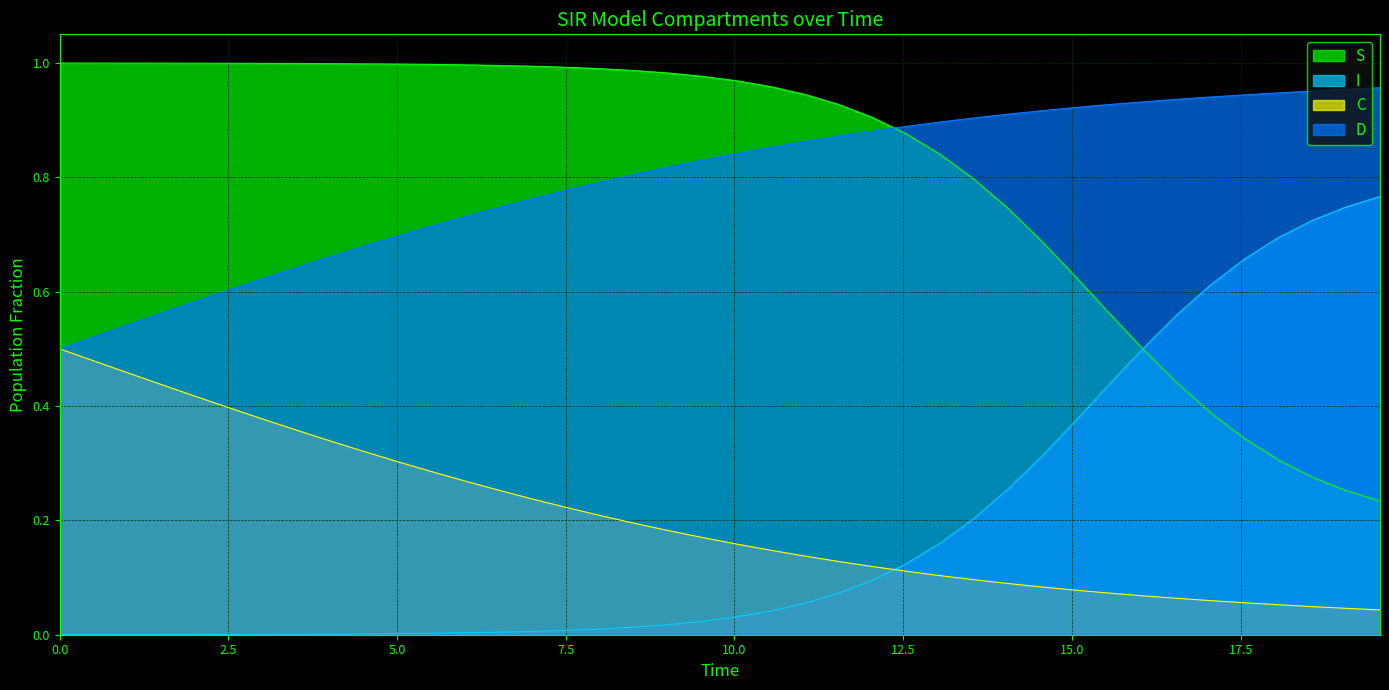

Reading left to right, list all the values displayed in this chart.

S: 1.0	1.0	1.0	1.0	1.0	1.0	1.0	1.0	1.0	1.0	1.0	1.0	1.0	1.0	1.0	1.0	1.0	1.0	1.0	1.0	1.0	1.0	0.9	0.9	0.9	0.9	0.8	0.8	0.7	0.7	0.6	0.6	0.5	0.4	0.4	0.3	0.3	0.3	0.3	0.2
I: 0.0	0.0	0.0	0.0	0.0	0.0	0.0	0.0	0.0	0.0	0.0	0.0	0.0	0.0	0.0	0.0	0.0	0.0	0.0	0.0	0.0	0.0	0.1	0.1	0.1	0.1	0.2	0.2	0.3	0.3	0.4	0.4	0.5	0.6	0.6	0.7	0.7	0.7	0.7	0.8
C: 0.5	0.5	0.5	0.4	0.4	0.4	0.4	0.4	0.3	0.3	0.3	0.3	0.3	0.3	0.2	0.2	0.2	0.2	0.2	0.2	0.2	0.1	0.1	0.1	0.1	0.1	0.1	0.1	0.1	0.1	0.1	0.1	0.1	0.1	0.1	0.1	0.1	0.0	0.0	0.0
D: 0.5	0.5	0.5	0.6	0.6	0.6	0.6	0.6	0.7	0.7	0.7	0.7	0.7	0.7	0.8	0.8	0.8	0.8	0.8	0.8	0.8	0.9	0.9	0.9	0.9	0.9	0.9	0.9	0.9	0.9	0.9	0.9	0.9	0.9	0.9	0.9	0.9	1.0	1.0	1.0